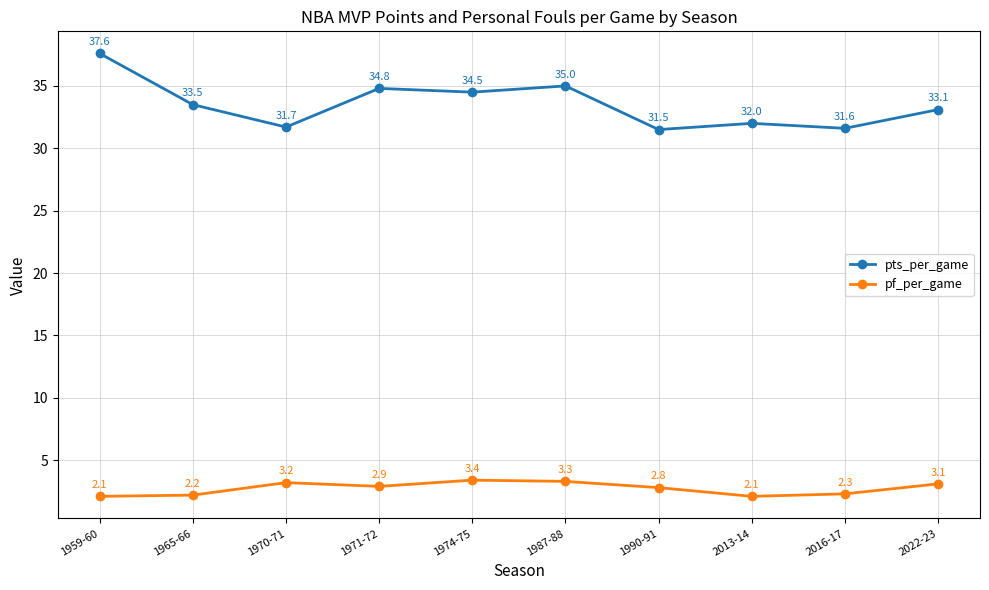

At 1974-75, list the series in order from largest to smallest.

pts_per_game, pf_per_game